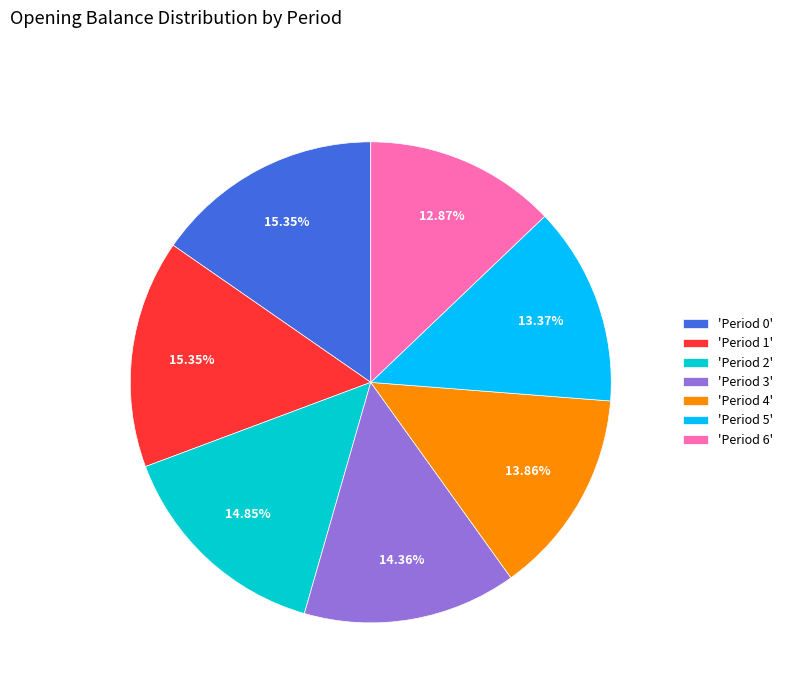

Does 'Period 3' represent more than half of the total?

No